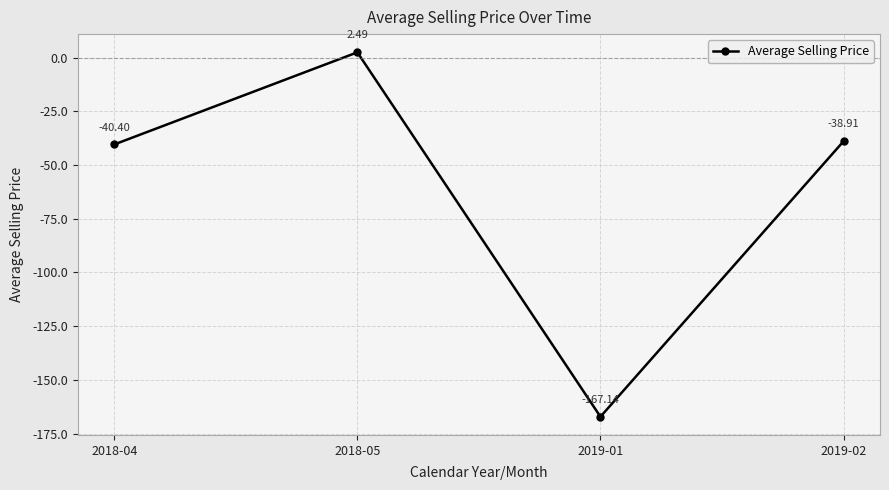

Where is the data nearest to the value -82?

2018-04